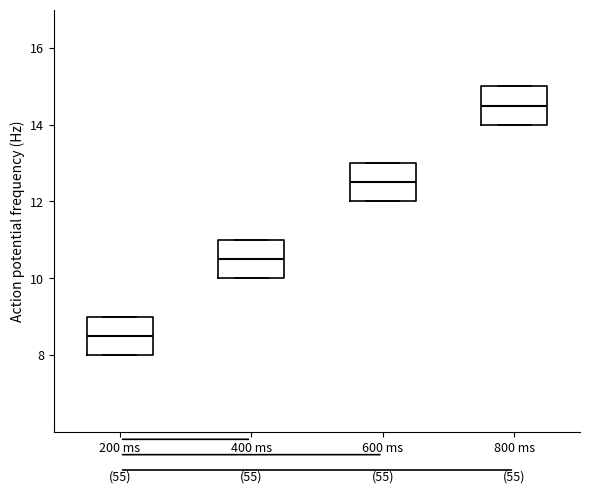

Reading left to right, read every box against the y-axis: the position of its median line, the range the box covers, and the ends of its whiskers. The values are not printed on the chart, so give them approximately, as read against the axis.

200 ms: median 8.6, box 8.0 to 9.0, whiskers 8.0 to 9.0
400 ms: median 10.6, box 10.0 to 11.0, whiskers 10.0 to 11.0
600 ms: median 12.6, box 12.0 to 13.0, whiskers 12.0 to 13.0
800 ms: median 14.6, box 14.0 to 15.0, whiskers 14.0 to 15.0